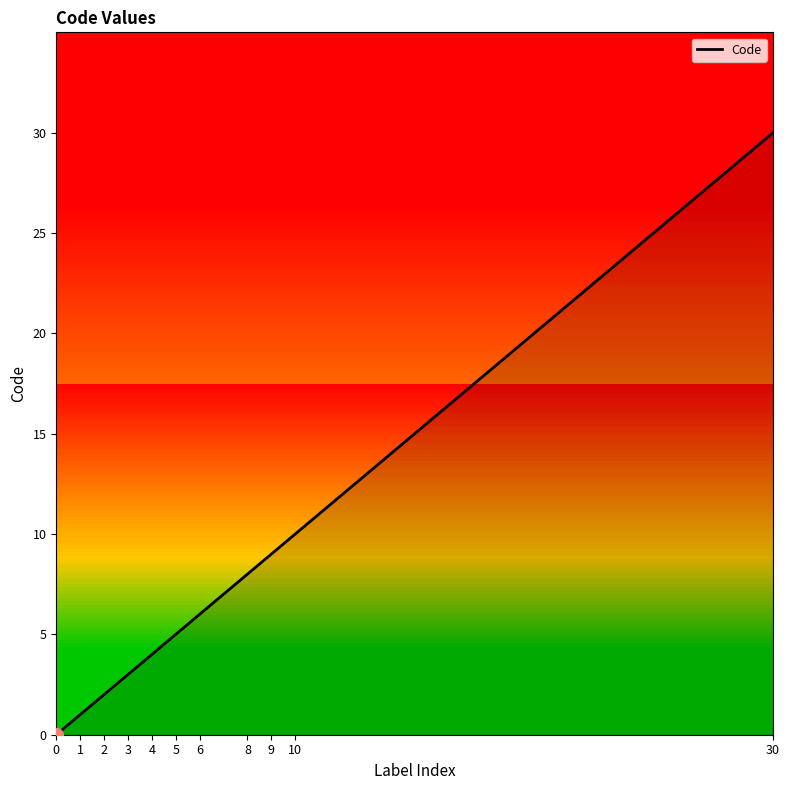

Reading left to right, transcribe all the data shown in this chart.

0=0	1=1	2=2	3=3	4=4	5=5	6=6	8=8	9=9	10=10	30=30